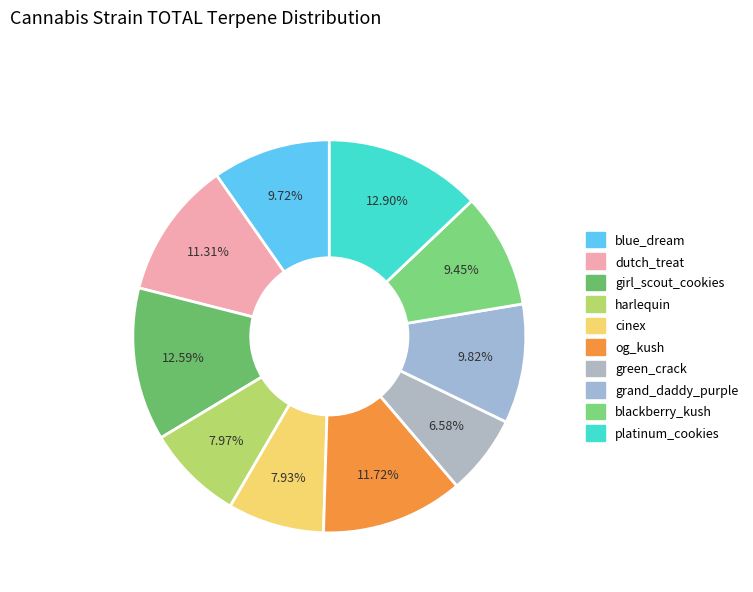

How many segments does this pie chart have?

10